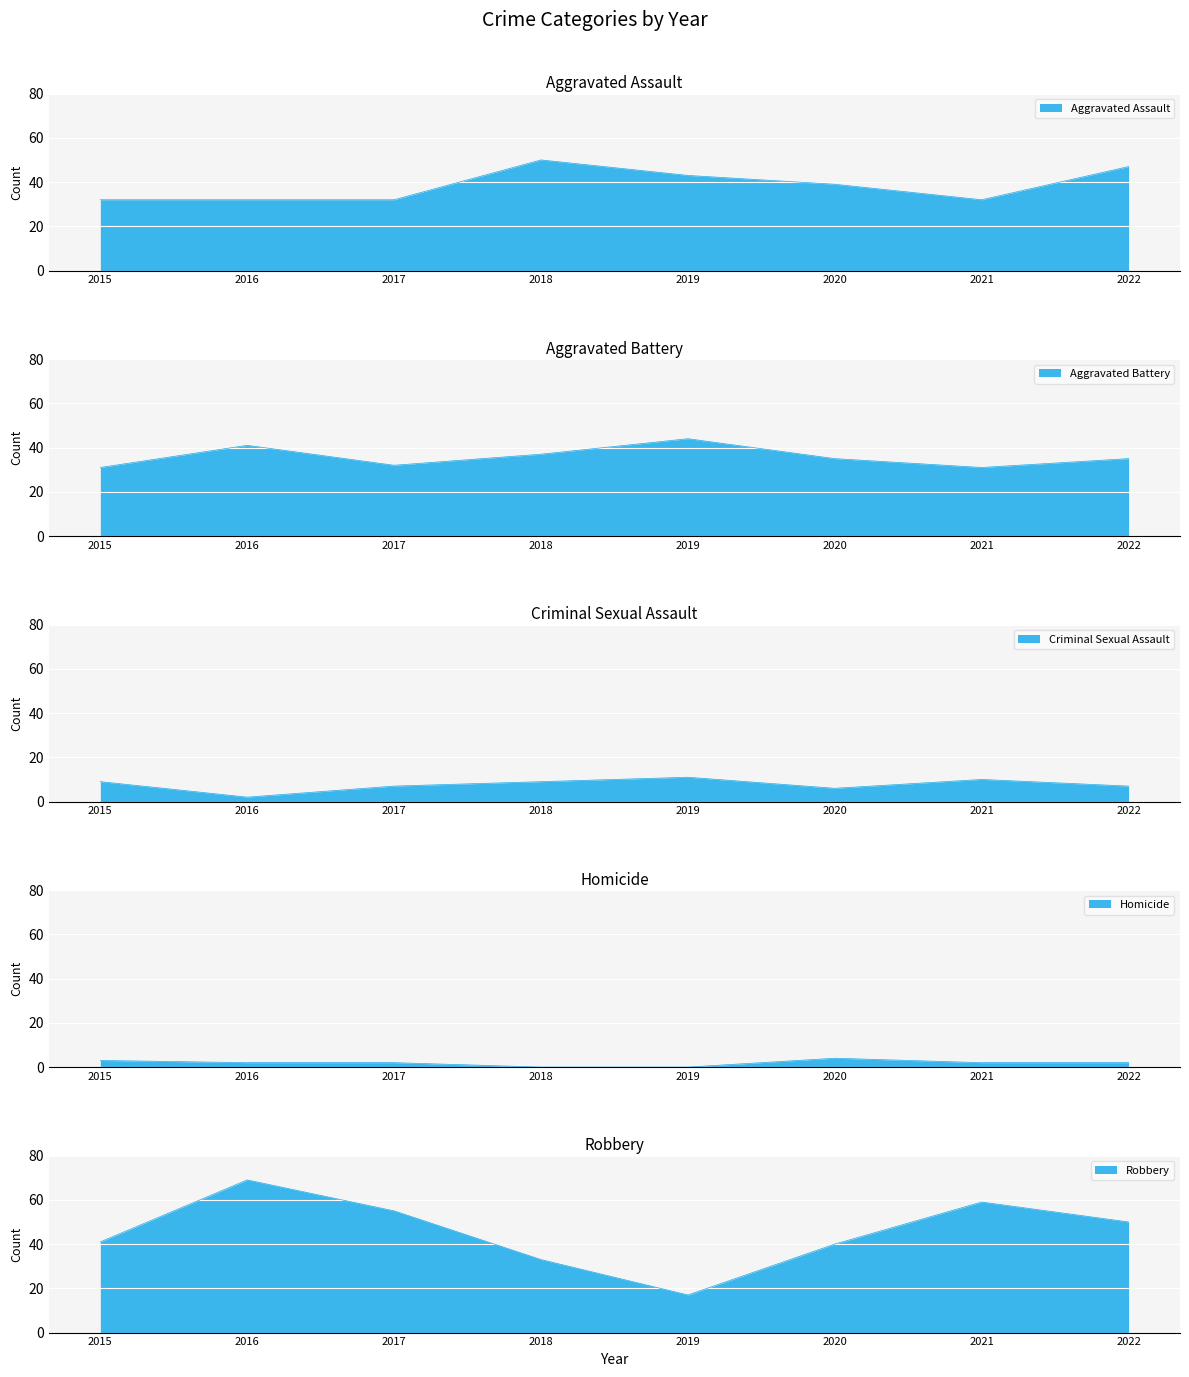

Reading left to right, transcribe all the data shown in this chart.

Aggravated Assault: 2015=32	2016=32	2017=32	2018=50	2019=43	2020=39	2021=32	2022=47
Aggravated Battery: 2015=31	2016=41	2017=32	2018=37	2019=44	2020=35	2021=31	2022=35
Criminal Sexual Assault: 2015=9	2016=2	2017=7	2018=9	2019=11	2020=6	2021=10	2022=7
Homicide: 2015=3	2016=2	2017=2	2018=0	2019=0	2020=4	2021=2	2022=2
Robbery: 2015=41	2016=69	2017=55	2018=33	2019=17	2020=40	2021=59	2022=50